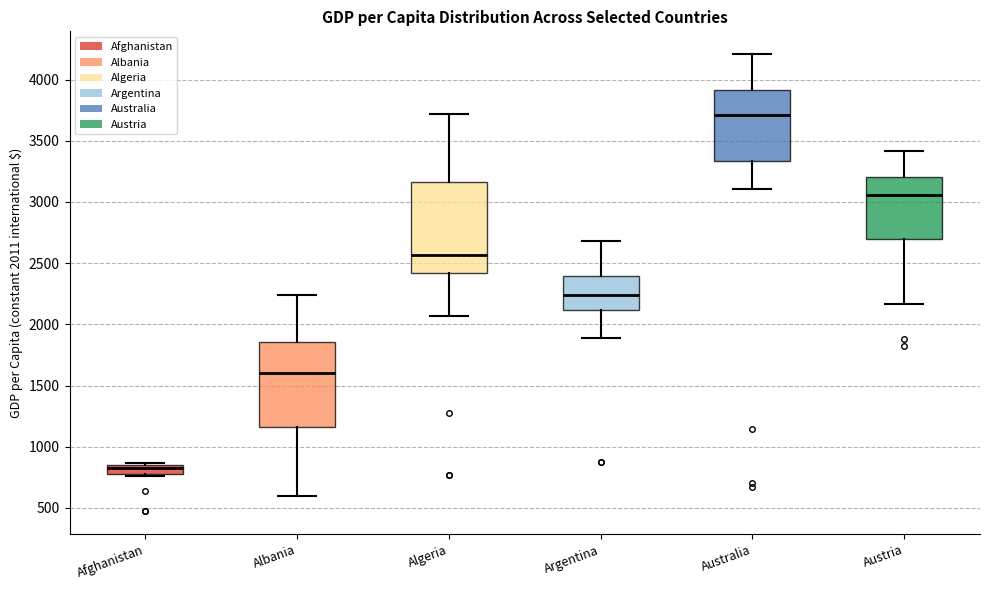

Where is the upper edge of the box for Australia on the y-axis? The values are not printed on the chart, so give them approximately, as read against the axis.

3900